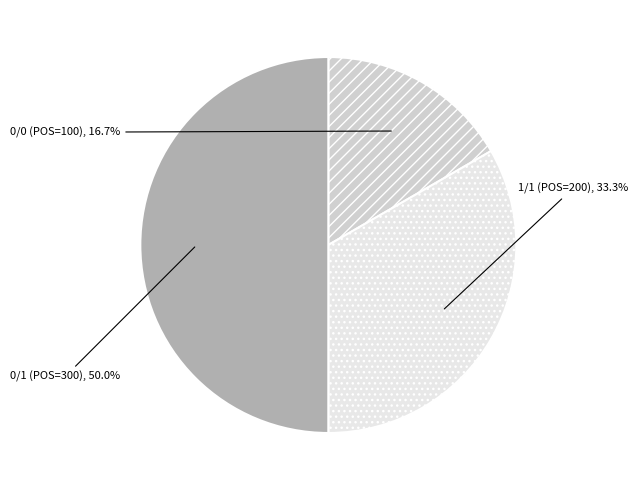

The 0/0 slice represents 17% of the pie. True or false?

True